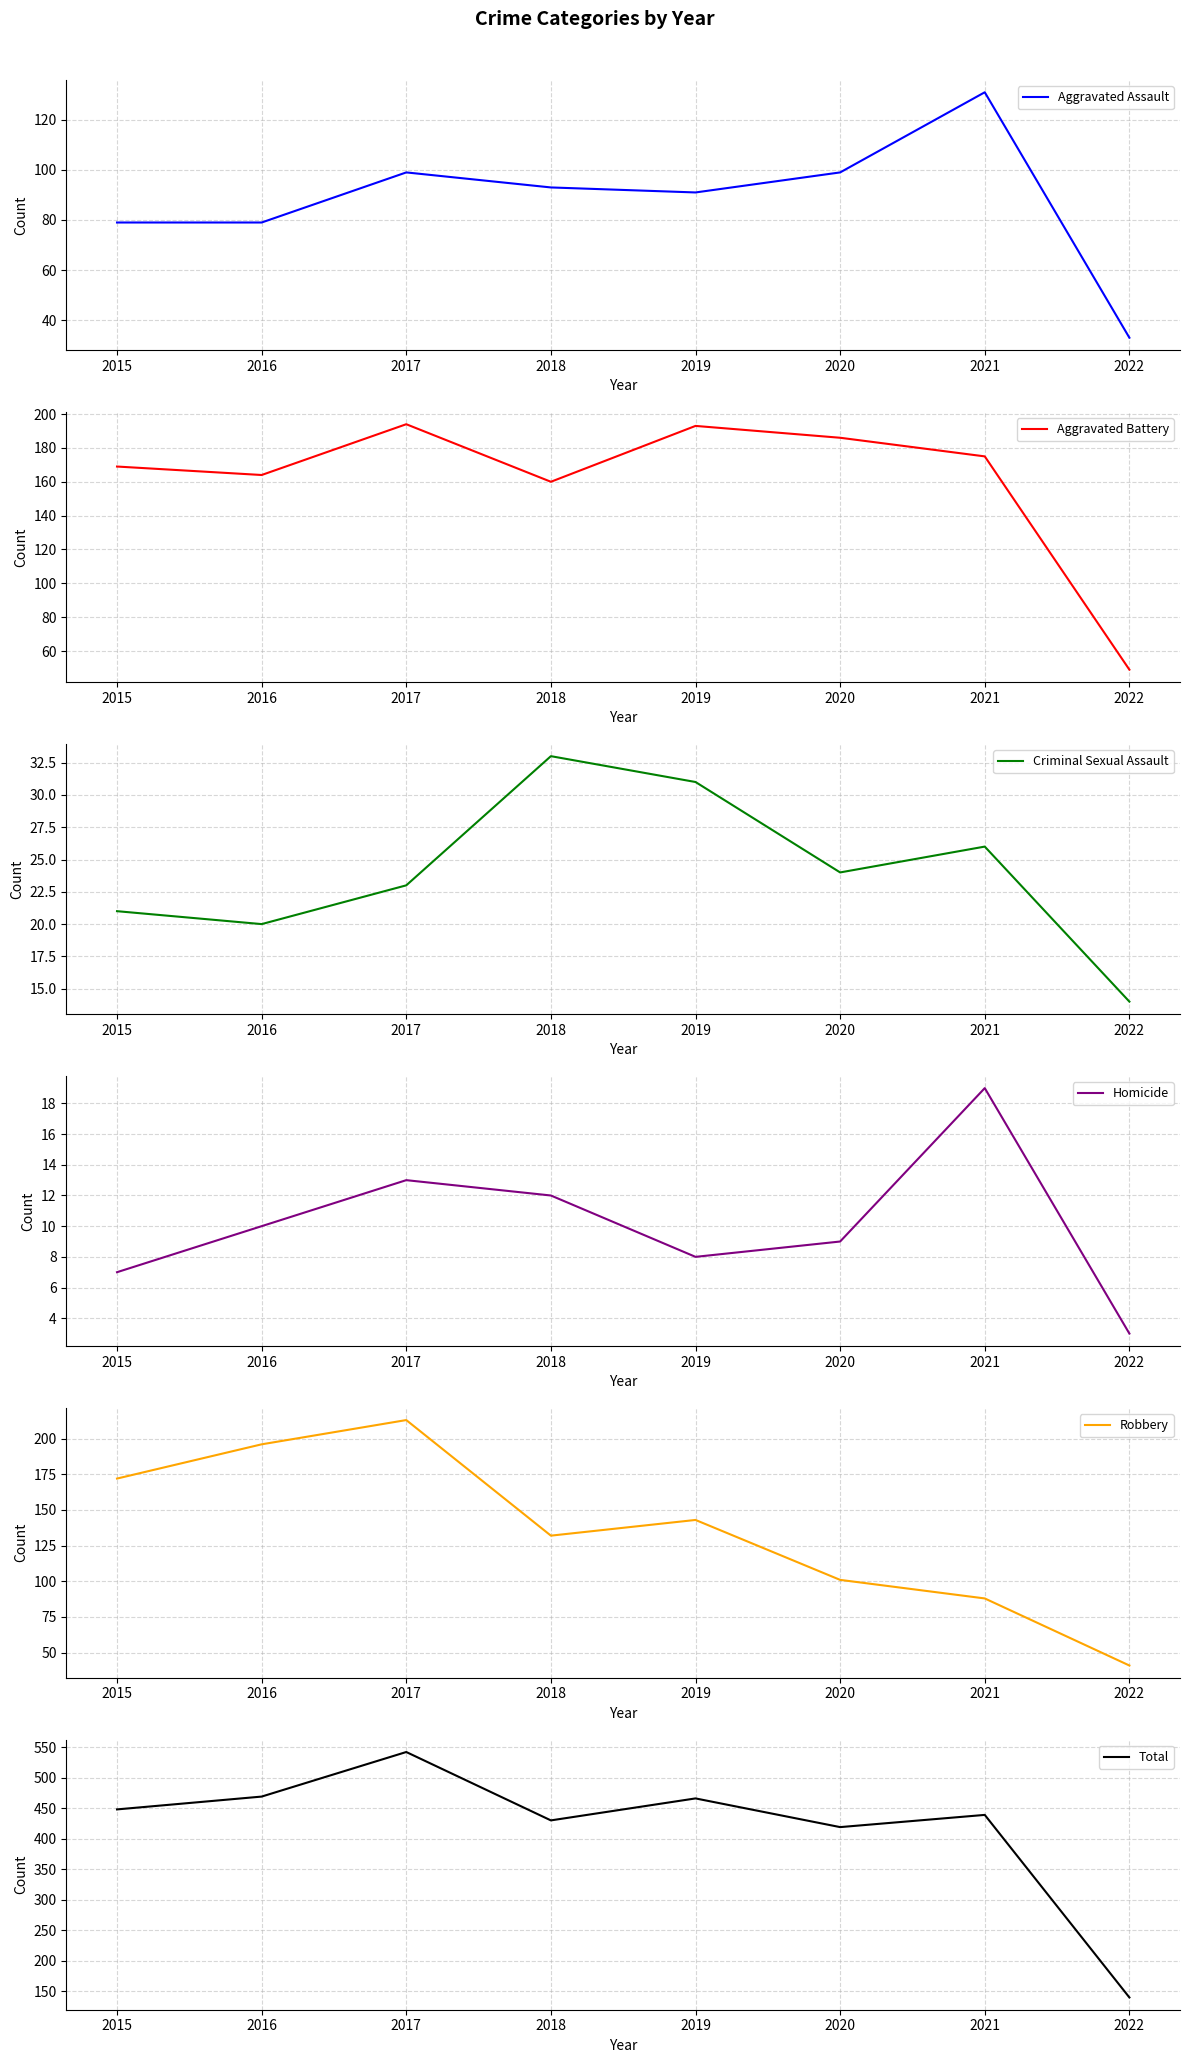

Which series has the largest range (max minus min)?

Total